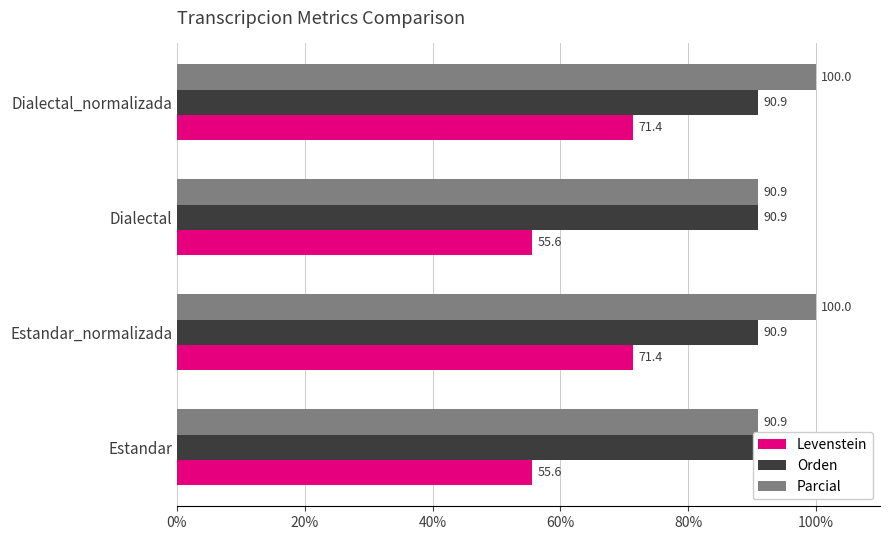

What are all the series names shown in the legend?

Levenstein, Orden, Parcial